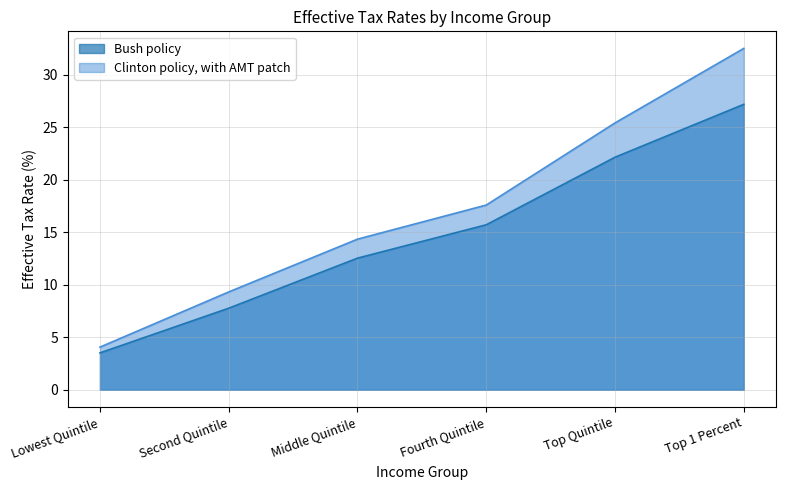

Is it true that Clinton policy, with AMT patch equals 25.4 at Top Quintile?

True